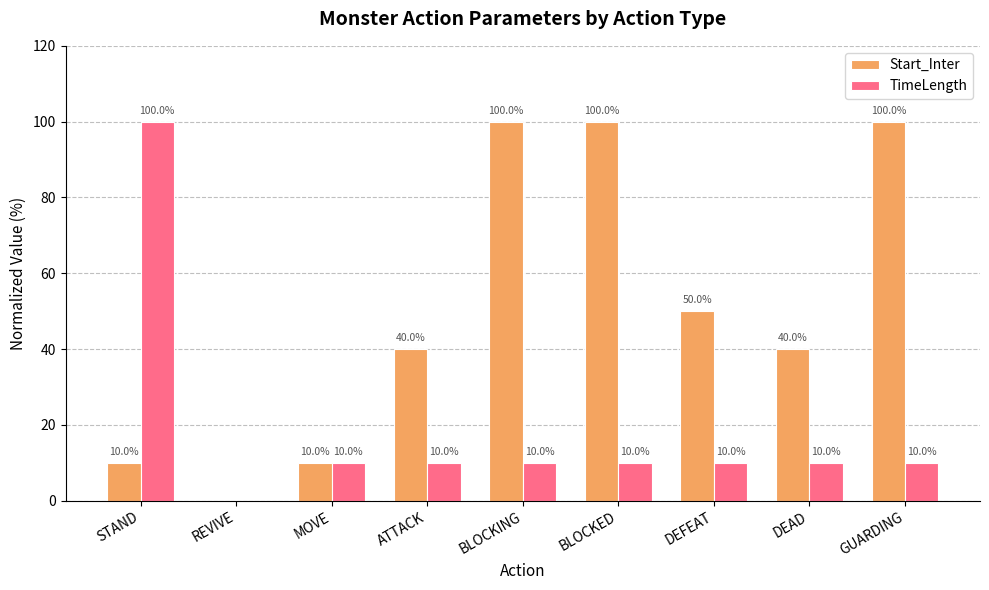

Which series has the largest total across all categories?

Start_Inter